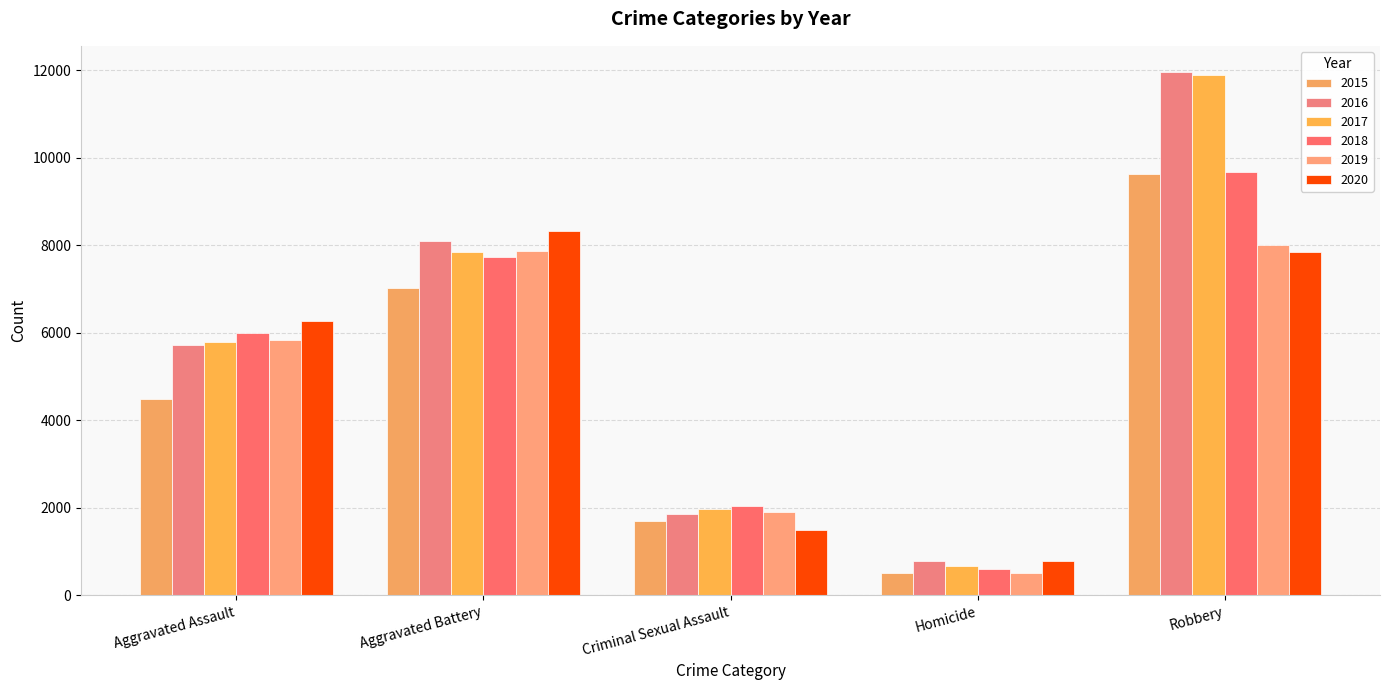

List the labels in order of 2020 value, smallest first.

Homicide, Criminal Sexual Assault, Aggravated Assault, Robbery, Aggravated Battery